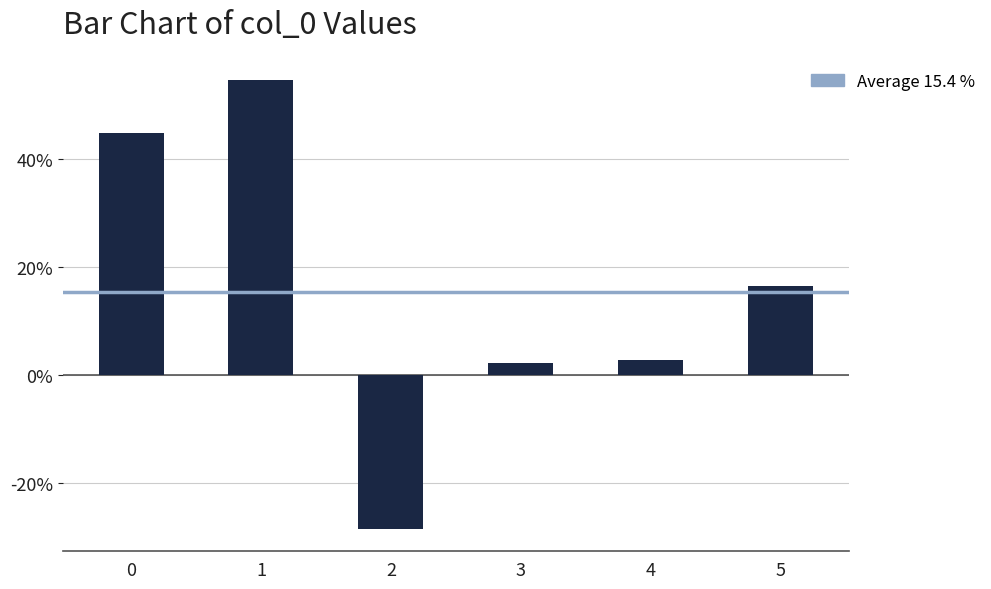

Reading left to right, what are all the values shown in this chart?

0.4	0.5	-0.3	0.0	0.0	0.2